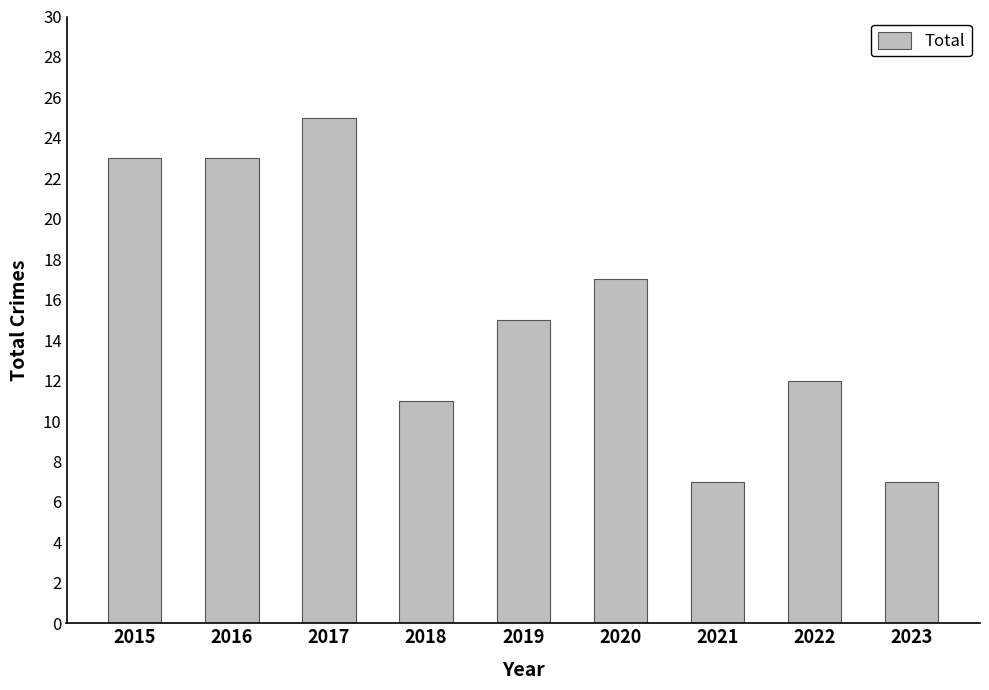

Read the value at 2021.

7